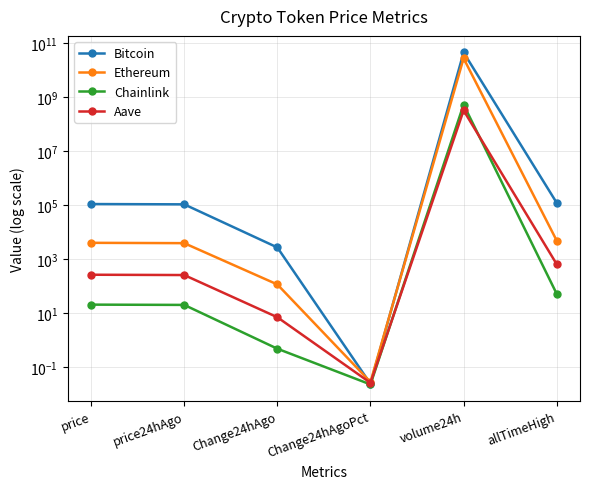

What is the total value across all series at Change24hAgoPct?

0.1